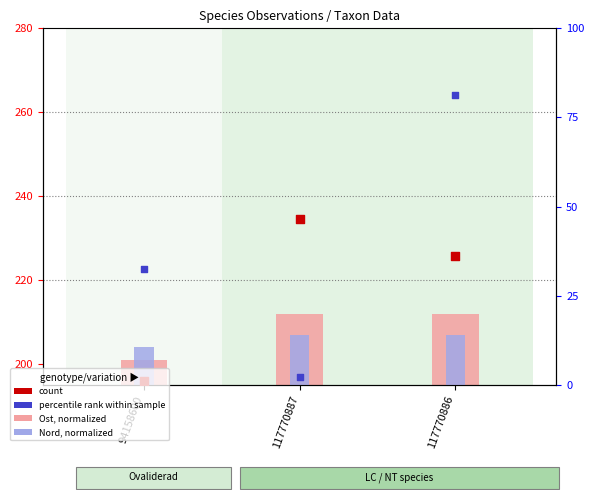

At how many categories does at least one series exceed 21?

3